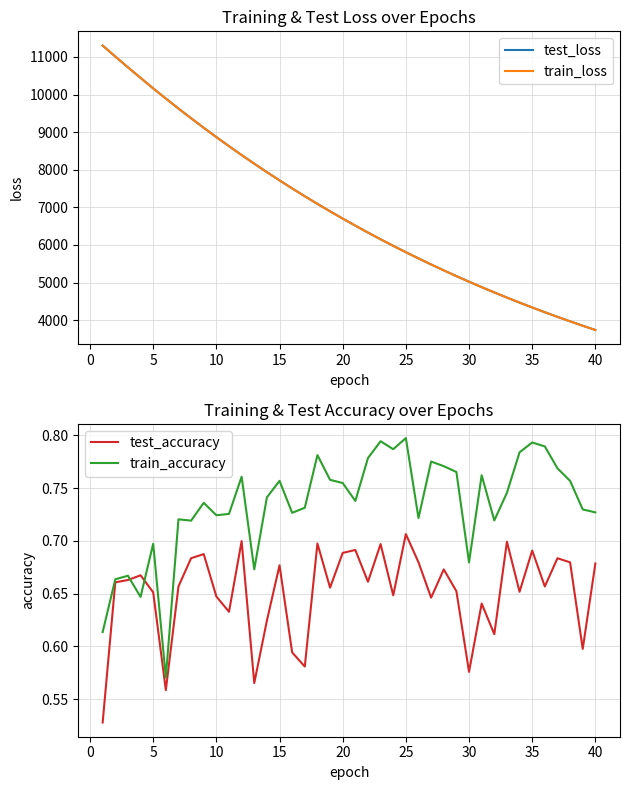

What is the average value of the test_accuracy series?

0.7